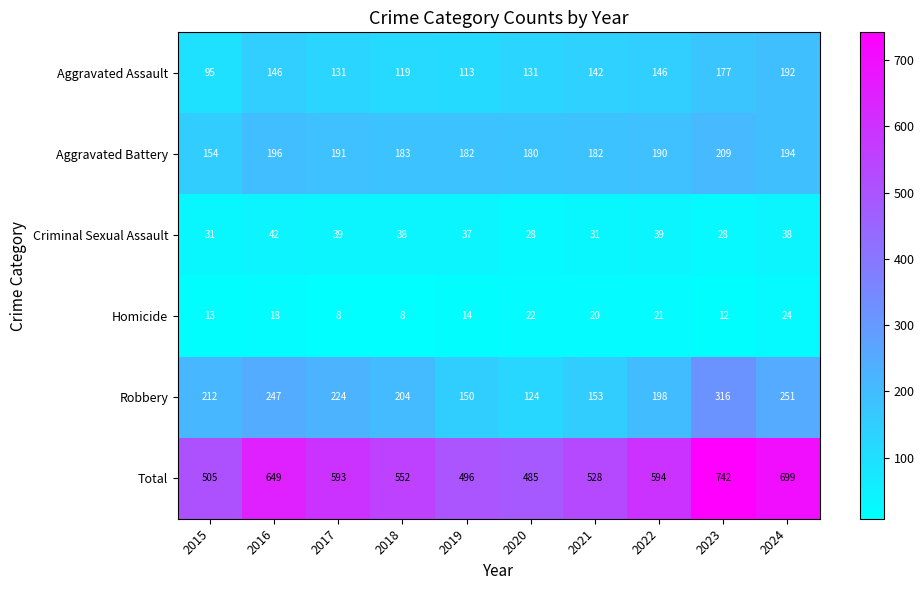

Rank the series by their maximum value, from highest to lowest.

Total, Robbery, Aggravated Battery, Aggravated Assault, Criminal Sexual Assault, Homicide